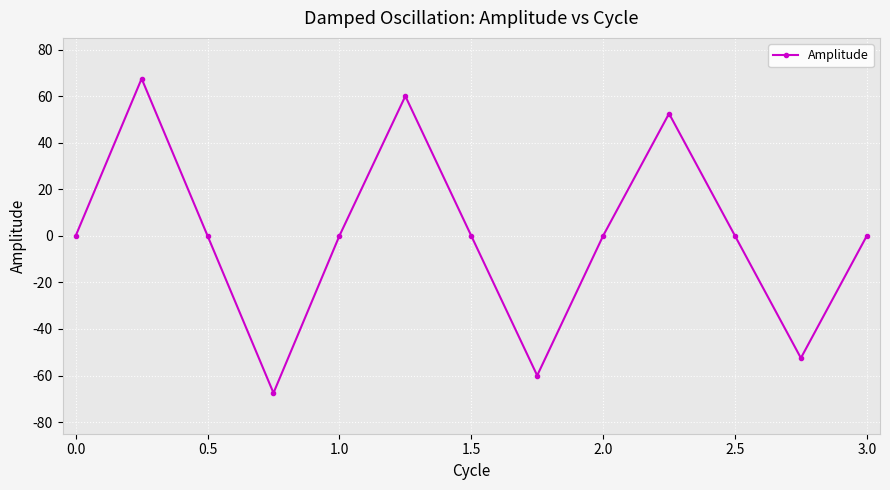

What is the minimum value shown in the chart?

-67.5